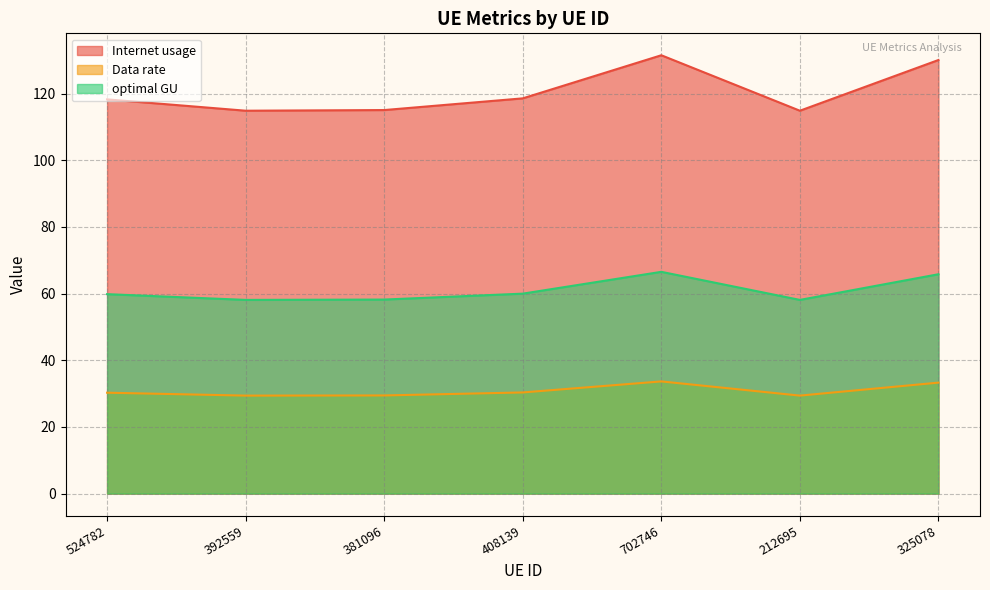

What value does the Internet usage series have at 381096?

115.1